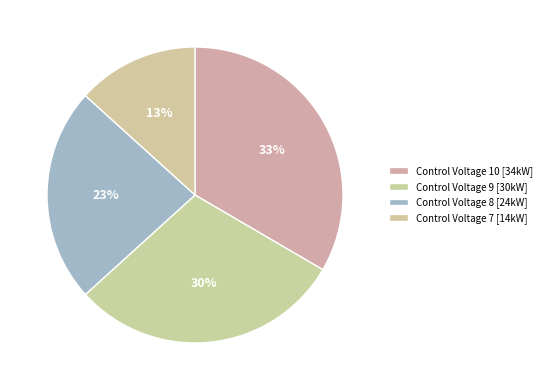

Is there any slice that represents more than half of the pie?

No